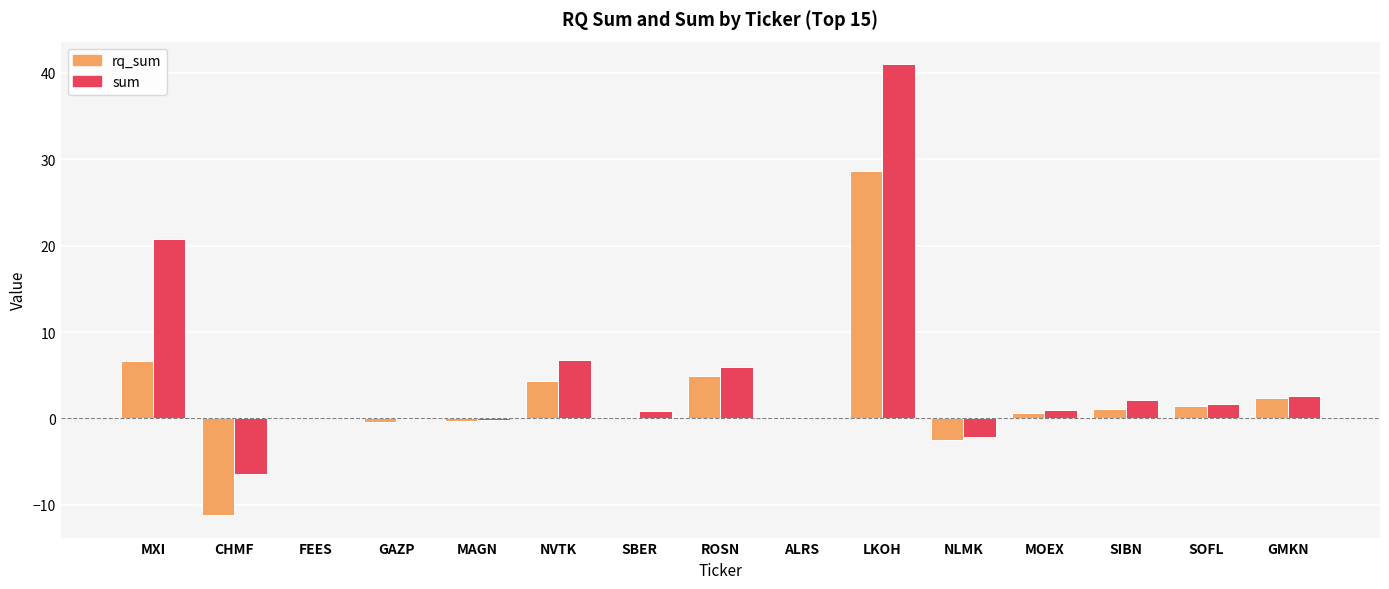

What is the sum of the sum values at MOEX and ALRS?

1.0